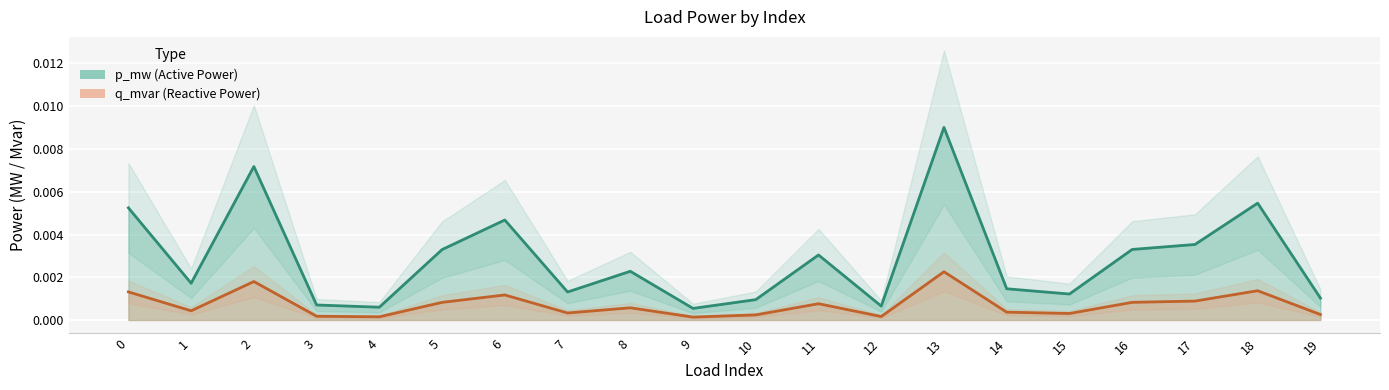

Is it true that q_mvar equals 0.0 at 12?

True